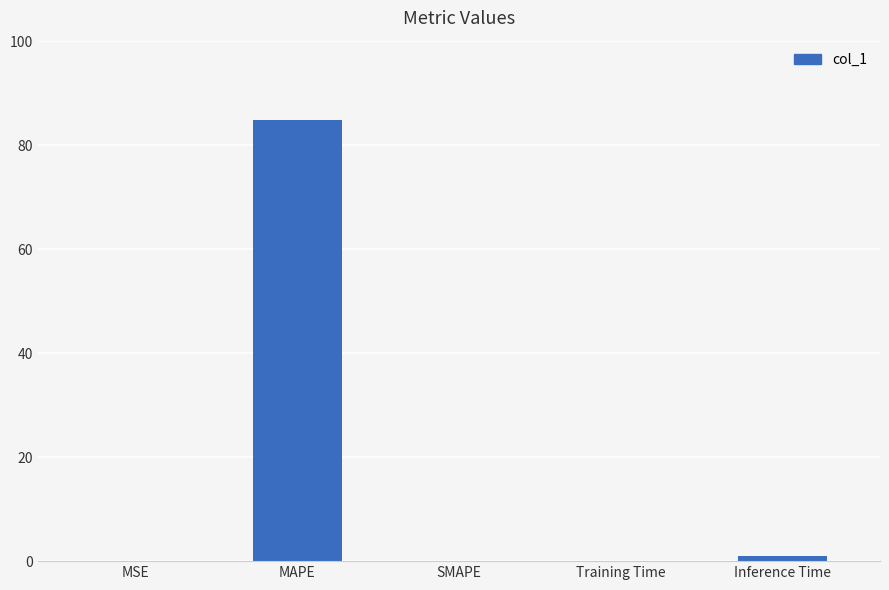

Are the bars grouped side by side (vs. stacked)?

No